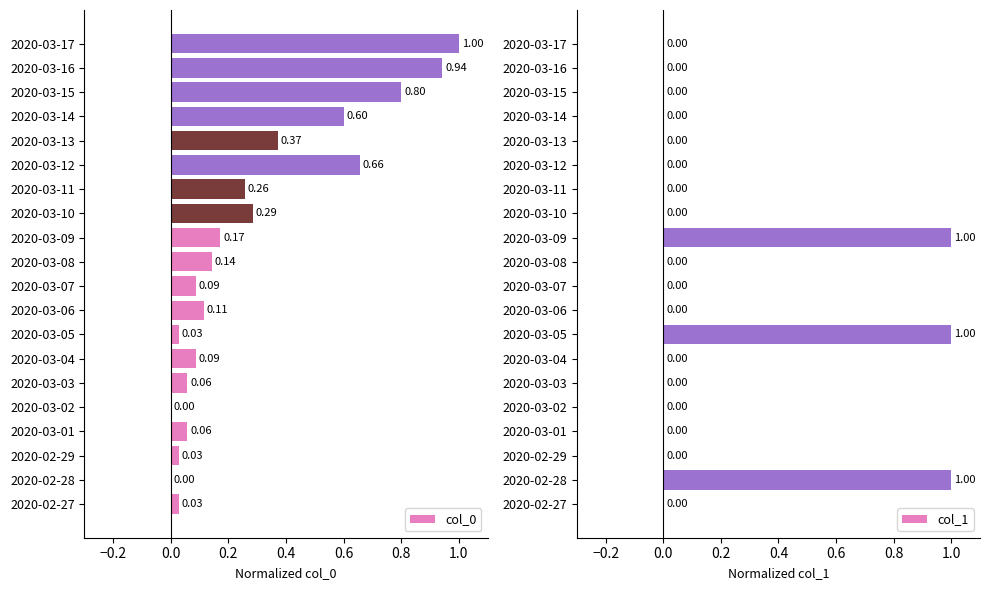

Reading left to right, transcribe all the data shown in this chart.

col_0: 0.0	0.0	0.0	0.1	0.0	0.1	0.1	0.0	0.1	0.1	0.1	0.2	0.3	0.3	0.7	0.4	0.6	0.8	0.9	1.0
col_1: 0.0	1.0	0.0	0.0	0.0	0.0	0.0	1.0	0.0	0.0	0.0	1.0	0.0	0.0	0.0	0.0	0.0	0.0	0.0	0.0